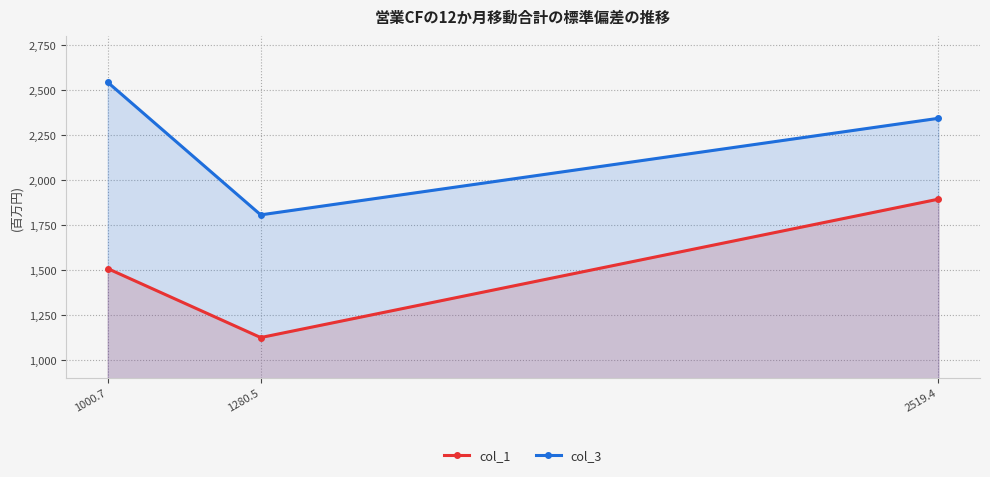

What is the label of the 2nd point from the left?

1280.5